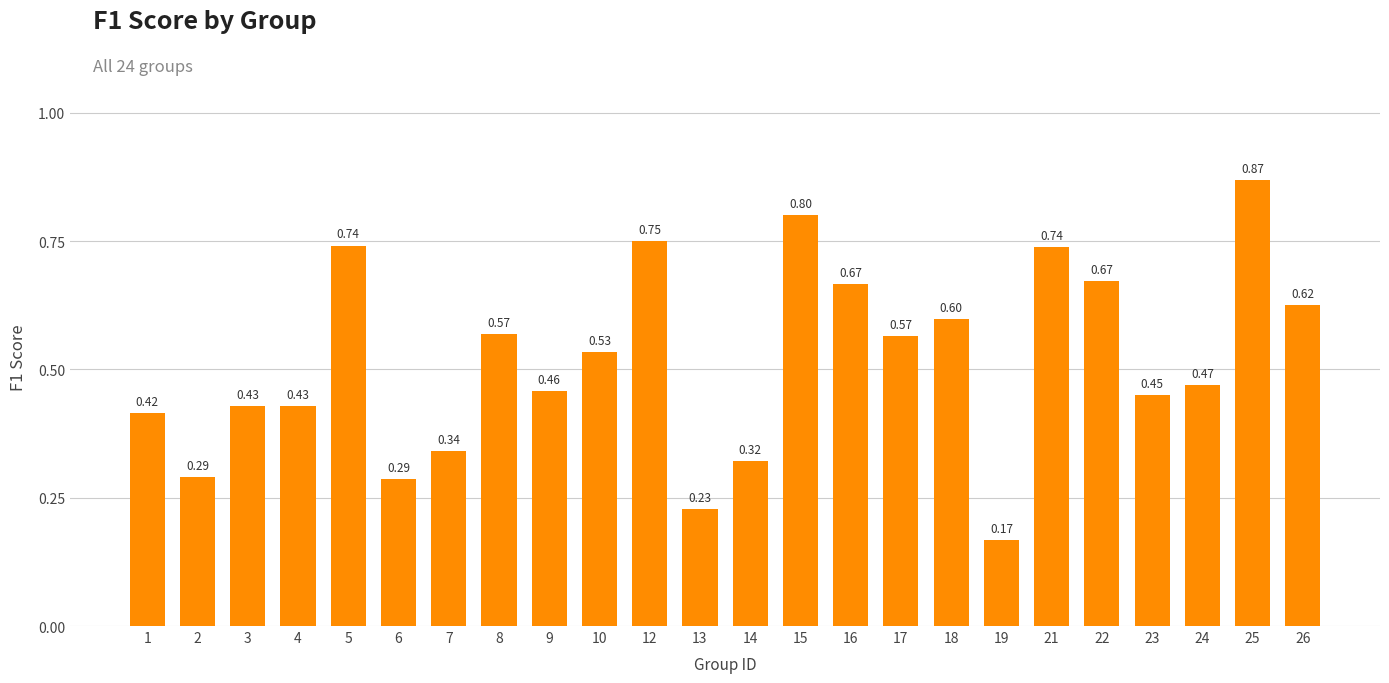

The value at 26 is 0.6. True or false?

True